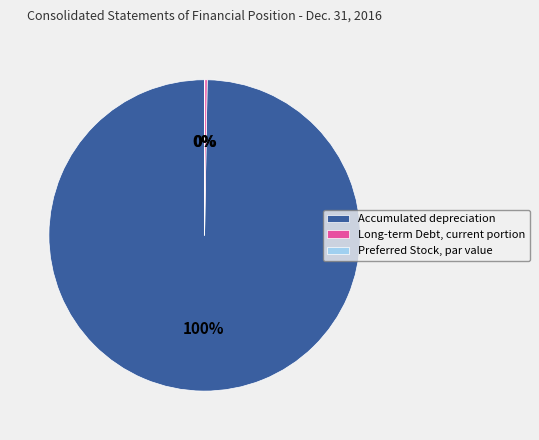

Which slice represents more than half of the pie?

Accumulated depreciation